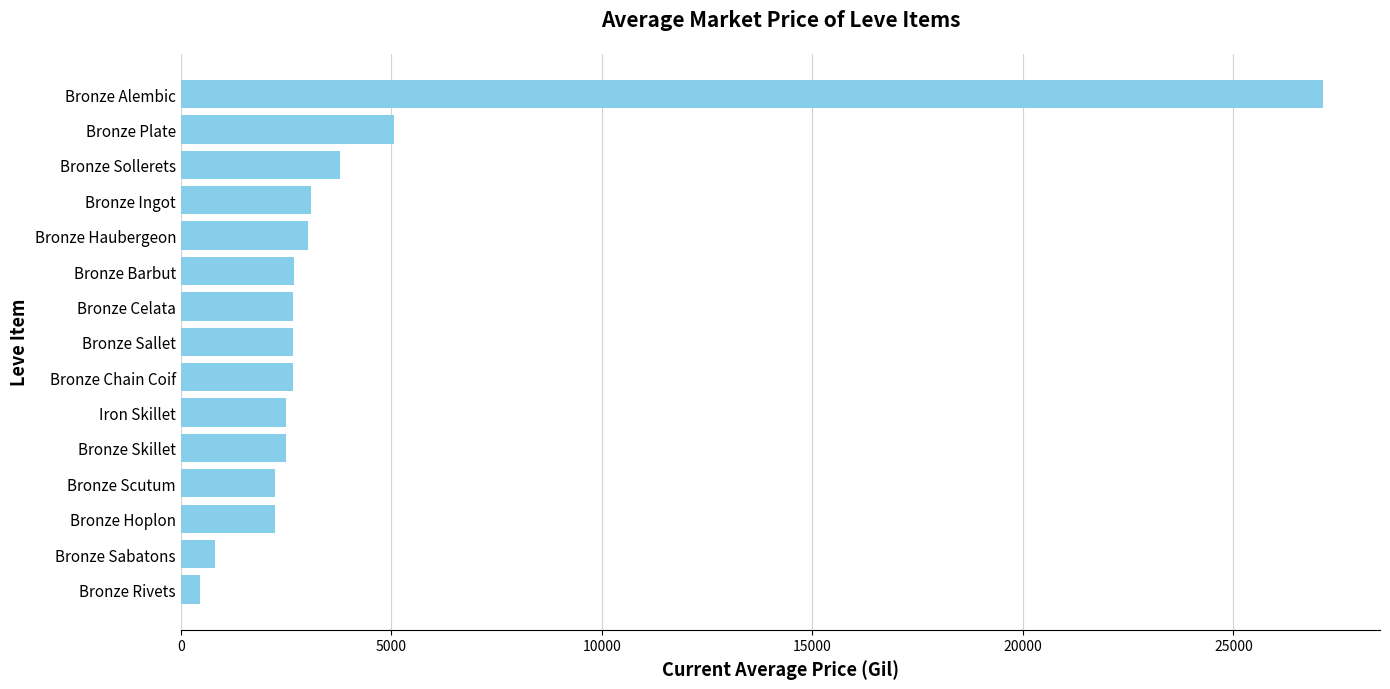

Approximately how many times larger is the value at Bronze Barbut compared to Bronze Sollerets?

0.7